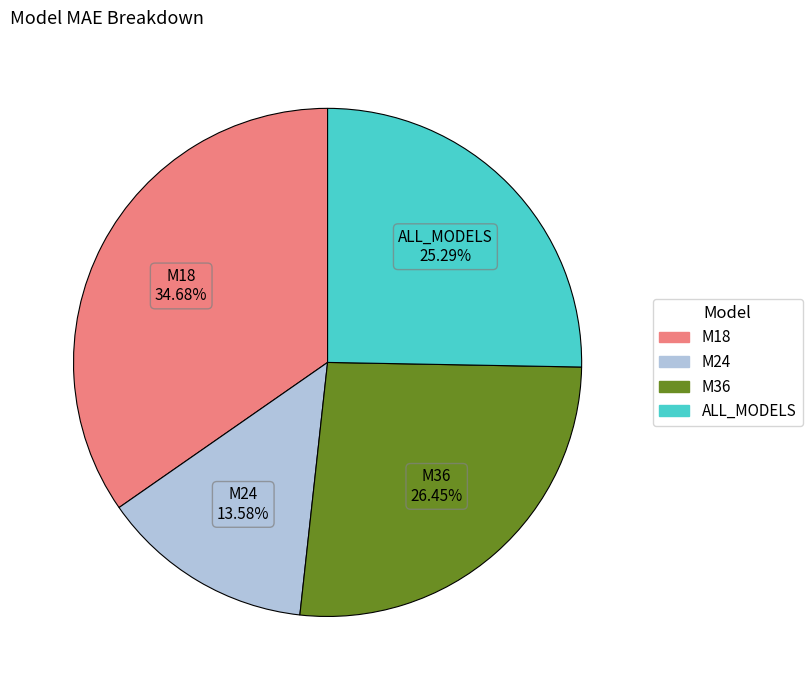

What is the smallest slice in the pie chart?

M24